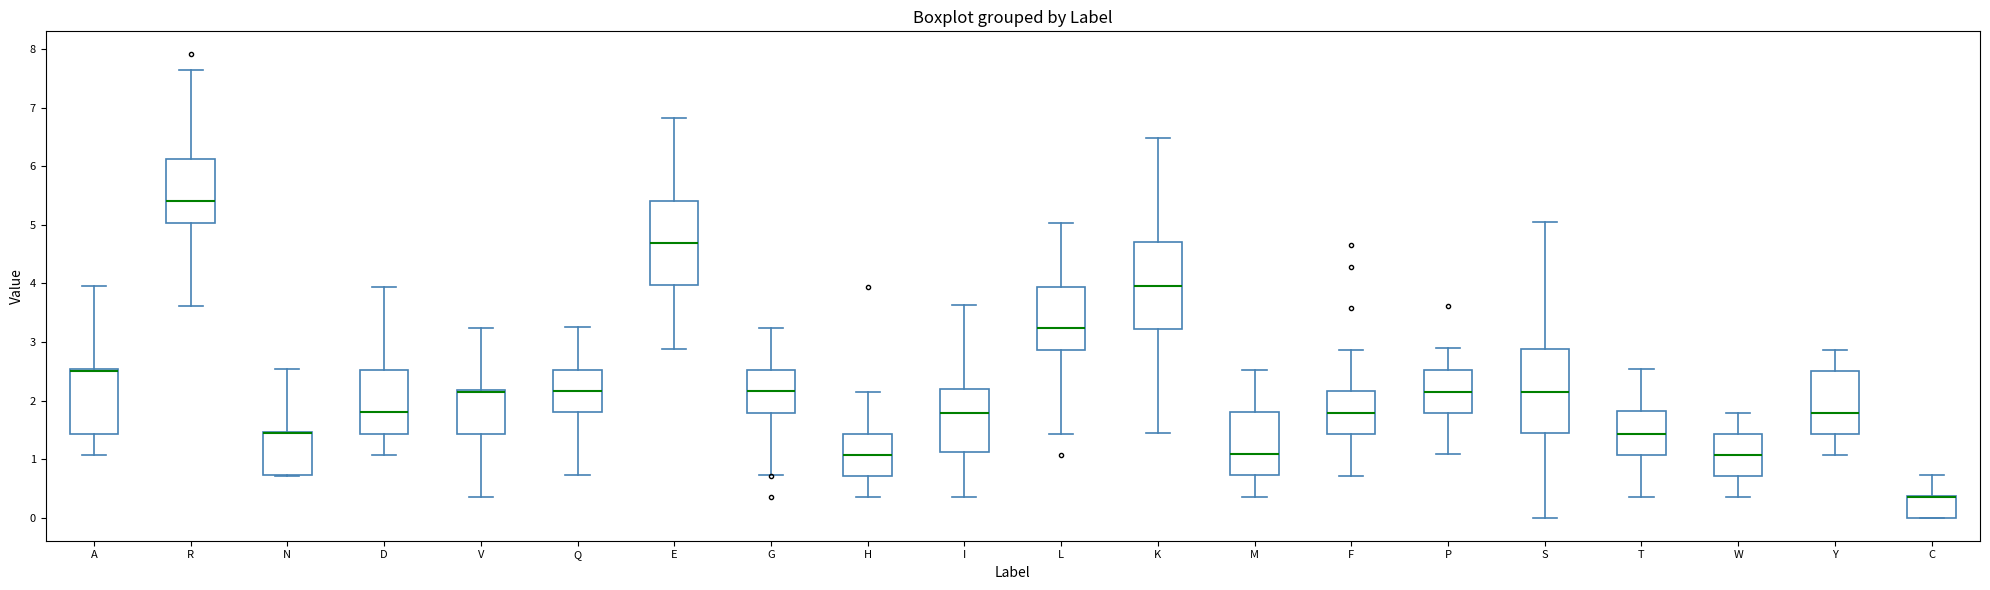

Reading left to right, transcribe this box plot: for each box, give where its median line is, the range the box spans, and where its two whiskers end, as read against the y-axis. The values are not printed on the chart, so give them approximately, as read against the axis.

A: median 2.5 (drawn on the box's upper edge), box 1.4 to 2.5, whiskers 1.1 to 4.0
R: median 5.4, box 5.0 to 6.1, whiskers 3.6 to 7.7
N: median 1.4 (drawn on the box's upper edge), box 0.7 to 1.5, whiskers 0.7 to 2.5
D: median 1.8, box 1.4 to 2.5, whiskers 1.1 to 3.9
V: median 2.1 (drawn on the box's upper edge), box 1.4 to 2.2, whiskers 0.4 to 3.2
Q: median 2.2, box 1.8 to 2.5, whiskers 0.7 to 3.3
E: median 4.7, box 4.0 to 5.4, whiskers 2.9 to 6.8
G: median 2.2, box 1.8 to 2.5, whiskers 0.7 to 3.2
H: median 1.1, box 0.7 to 1.4, whiskers 0.4 to 2.1
I: median 1.8, box 1.1 to 2.2, whiskers 0.4 to 3.6
L: median 3.2, box 2.9 to 3.9, whiskers 1.4 to 5.0
K: median 4.0, box 3.2 to 4.7, whiskers 1.4 to 6.5
M: median 1.1, box 0.7 to 1.8, whiskers 0.4 to 2.5
F: median 1.8, box 1.4 to 2.2, whiskers 0.7 to 2.9
P: median 2.2, box 1.8 to 2.5, whiskers 1.1 to 2.9
S: median 2.2, box 1.4 to 2.9, whiskers 0.0 to 5.0
T: median 1.4, box 1.1 to 1.8, whiskers 0.4 to 2.5
W: median 1.1, box 0.7 to 1.4, whiskers 0.4 to 1.8
Y: median 1.8, box 1.4 to 2.5, whiskers 1.1 to 2.9
C: median 0.4 (drawn on the box's upper edge), box 0.0 to 0.4, whiskers 0.0 to 0.7